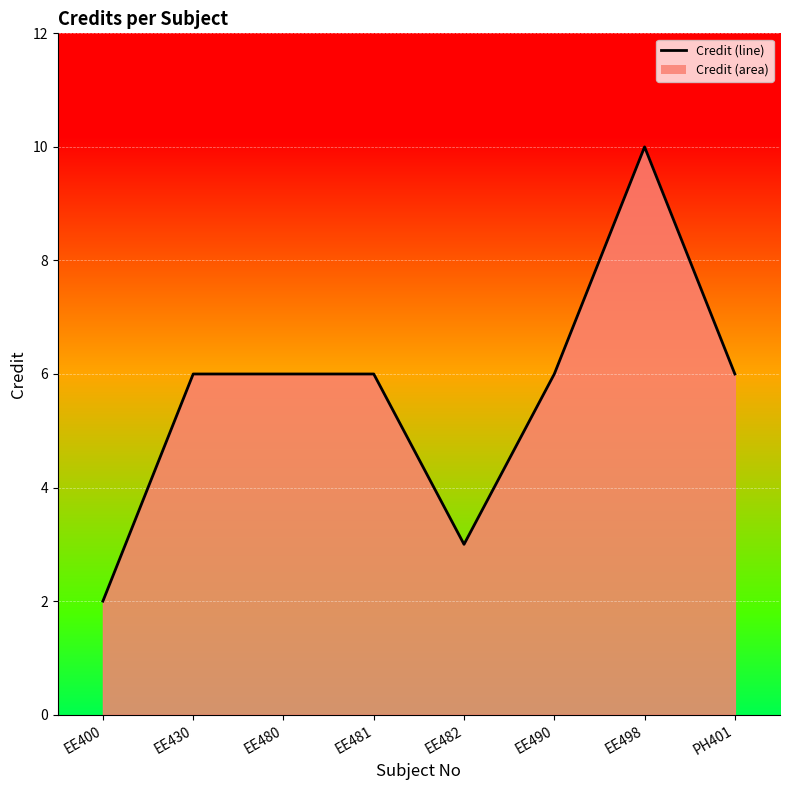

What is the average value?

6